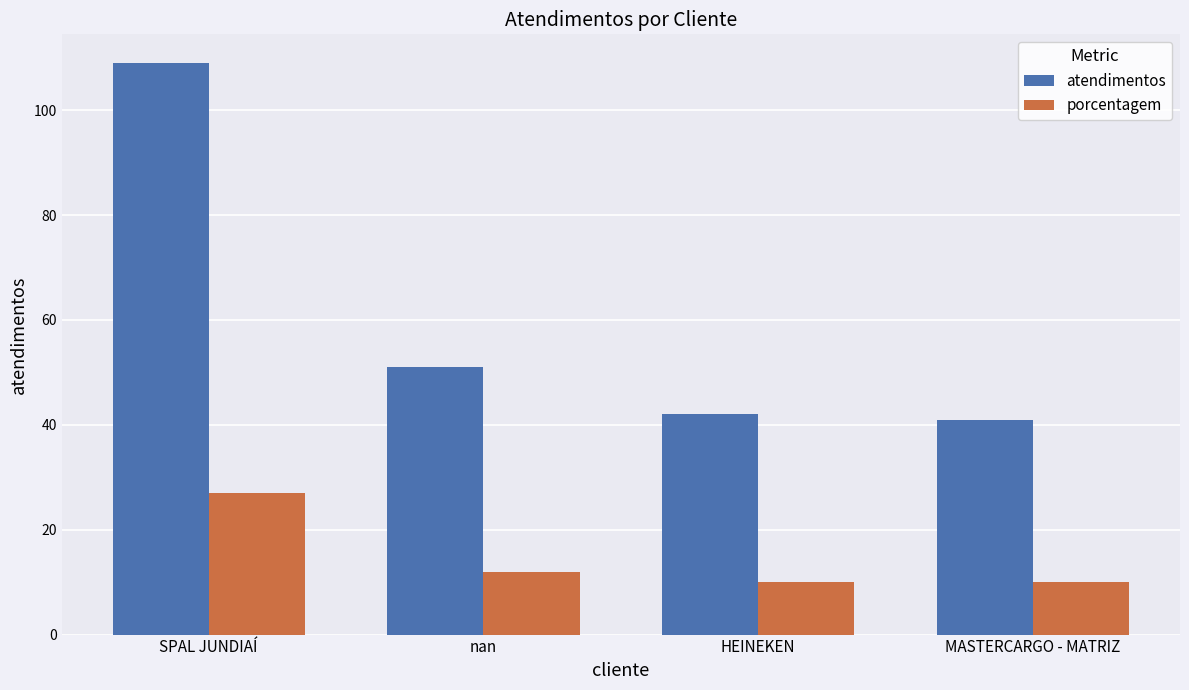

Rank the series by their maximum value, from lowest to highest.

porcentagem, atendimentos